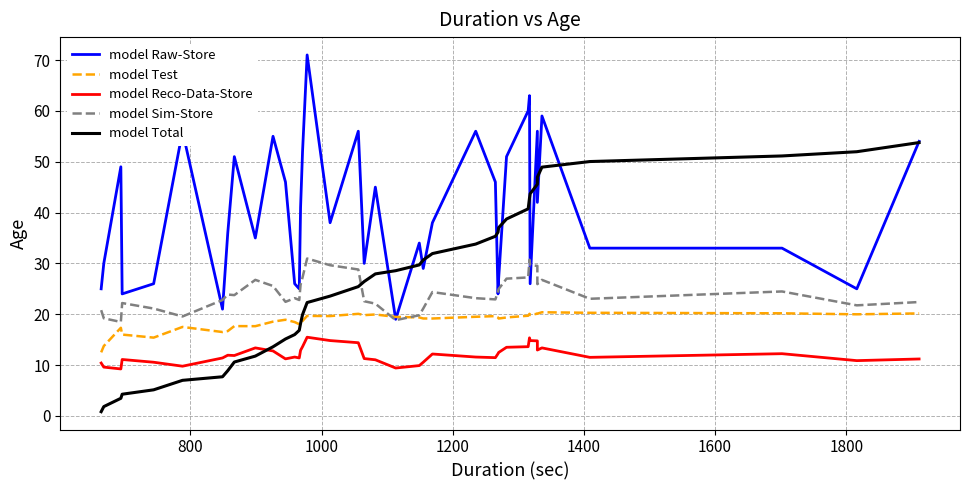

Does the chart have visible grid lines?

Yes